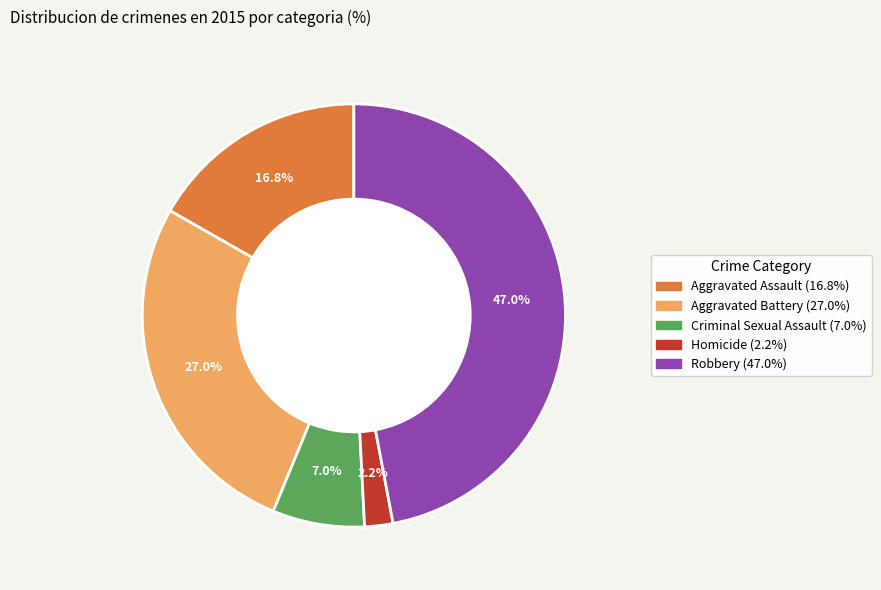

Do Robbery and Criminal Sexual Assault together represent more than half of the pie?

Yes